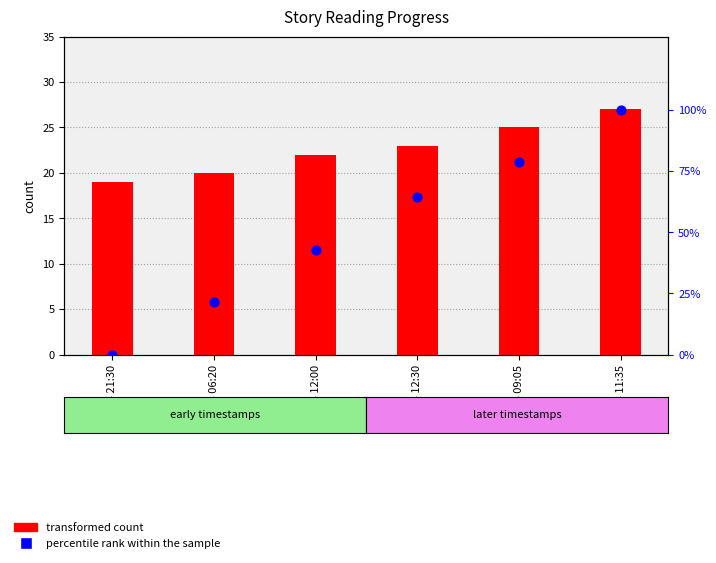

Is the value of transformed count at 13.04 06:20 greater than the value of percentile rank within the sample at 14.04 21:30?

Yes